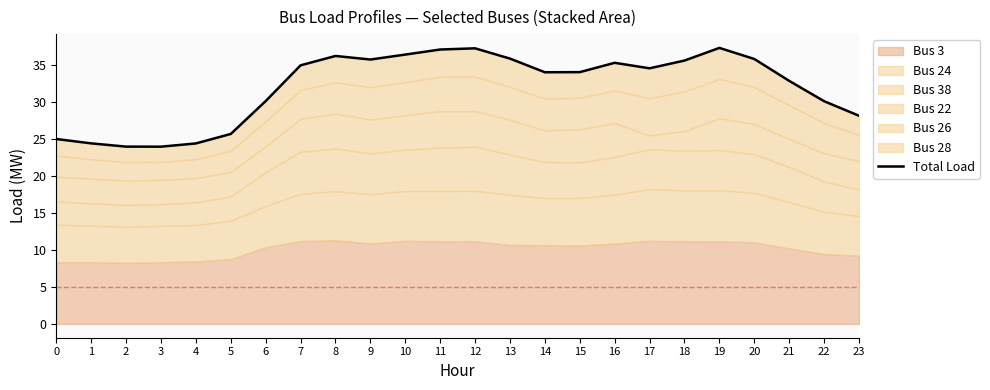

Reading left to right, what are all the values shown in this chart?

0=25.0	1=24.4	2=24.0	3=24.0	4=24.4	5=25.7	6=30.1	7=35.0	8=36.2	9=35.7	10=36.4	11=37.1	12=37.3	13=35.9	14=34.0	15=34.0	16=35.3	17=34.6	18=35.6	19=37.3	20=35.8	21=32.9	22=30.1	23=28.1